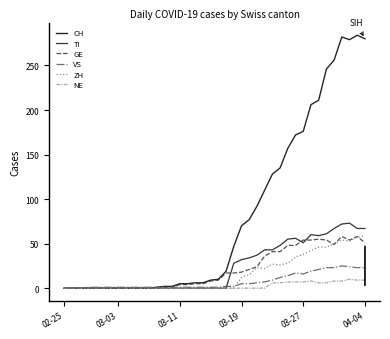

Which series has the largest total across all categories?

CH